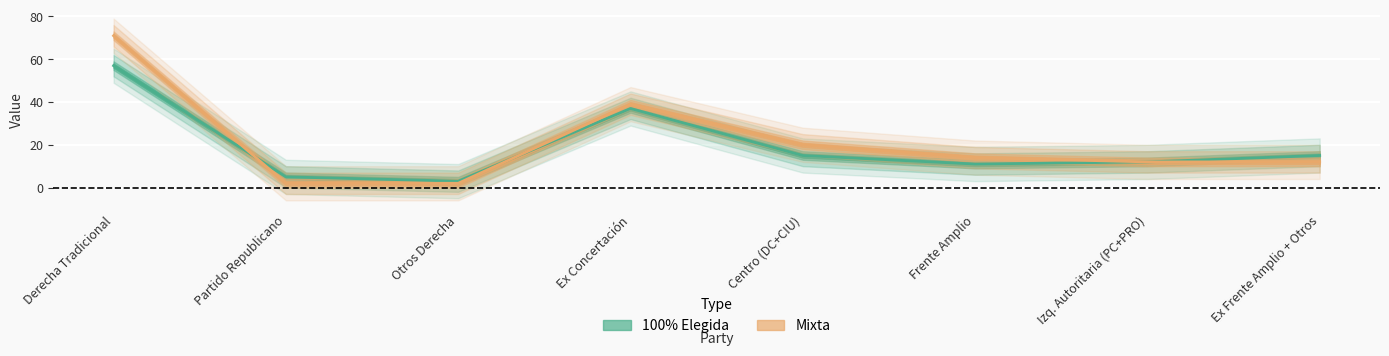

List the labels in order of Mixta value, largest first.

Derecha Tradicional, Ex Concertación, Centro (DC+CIU), Frente Amplio, Izq. Autoritaria (PC+PRO), Ex Frente Amplio + Otros, Partido Republicano, Otros Derecha